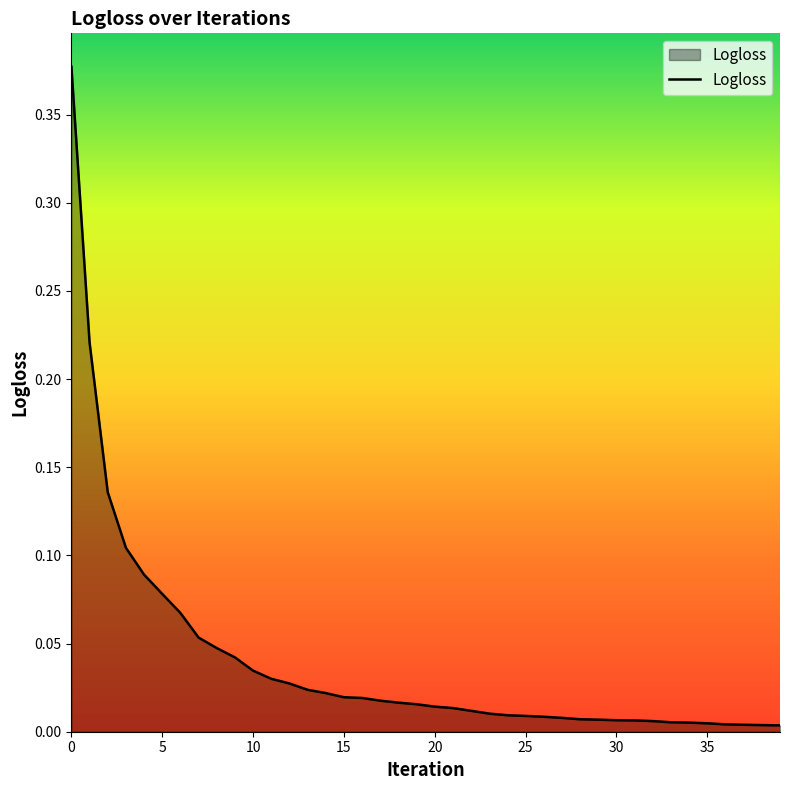

Does the chart display data point markers on the line(s)?

No